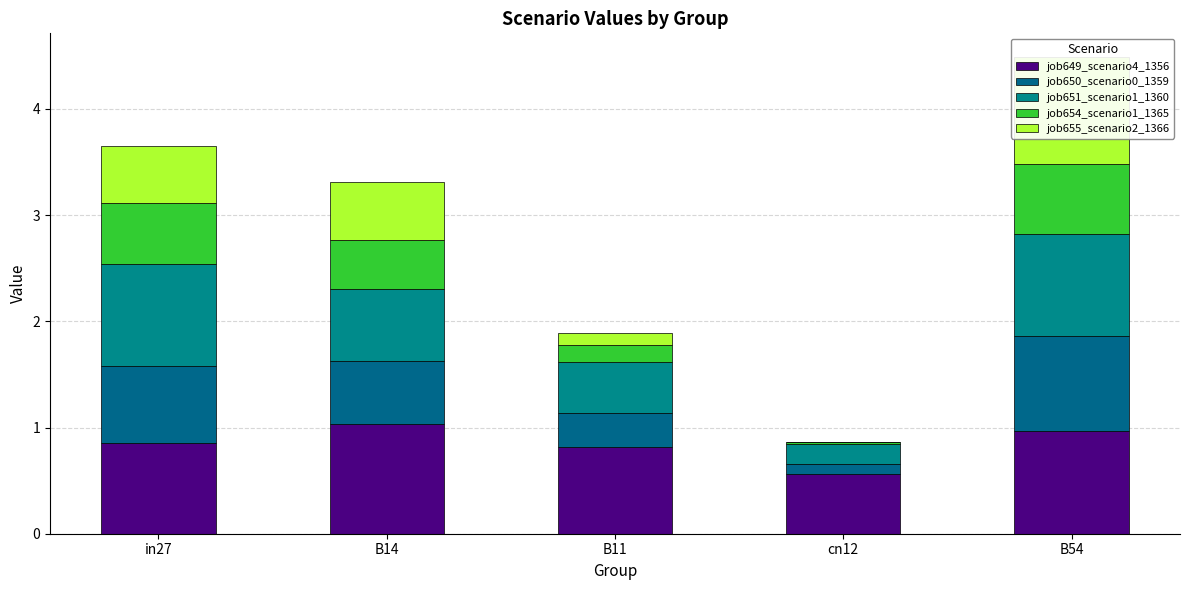

What are all the series names shown in the legend?

job649_scenario4_1356, job650_scenario0_1359, job651_scenario1_1360, job654_scenario1_1365, job655_scenario2_1366